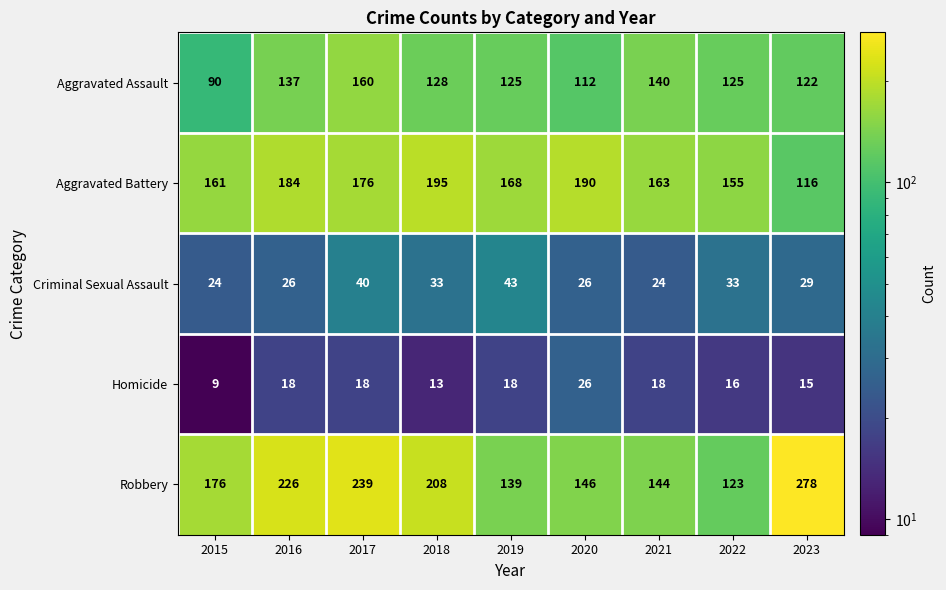

What is the total value across all series at 2021?

489